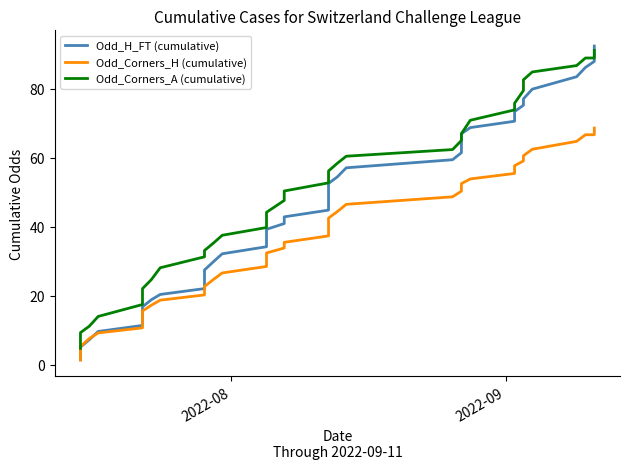

How many intersections are there between Odd_H_FT (cumulative) and Odd_Corners_A (cumulative)?

1